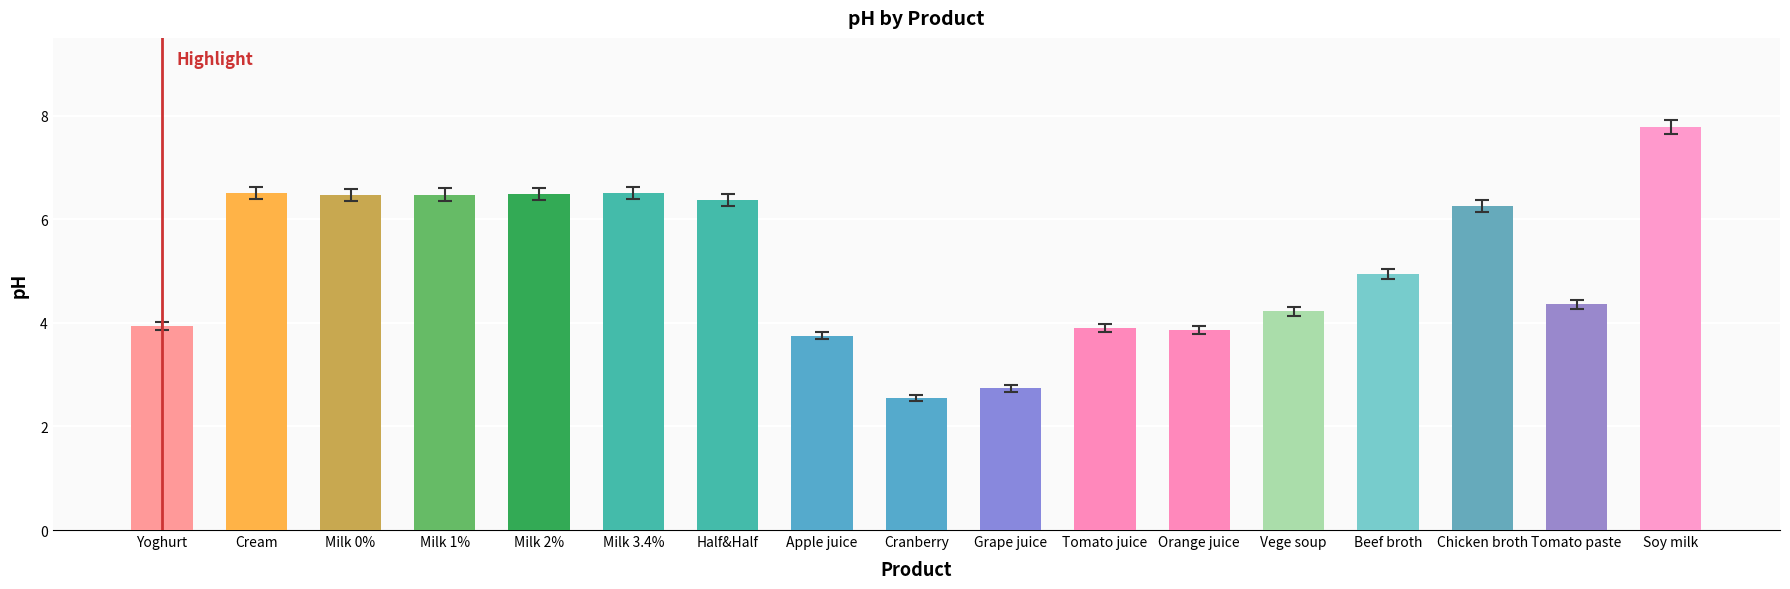

What is the label of the 15th bar from the right?

Milk 0%